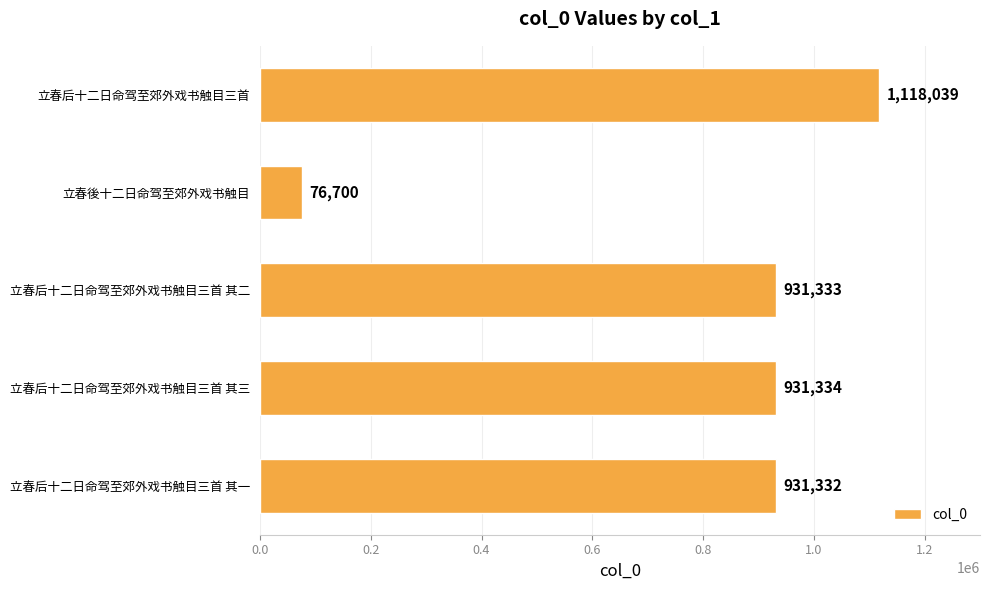

Reading bottom to top, transcribe all the data shown in this chart.

931332	931334	931333	76700	1118039